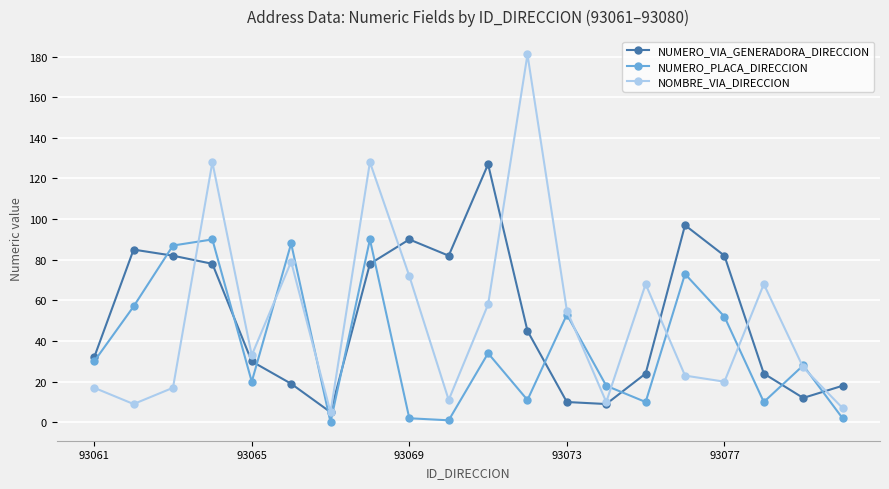

Rank the series by their maximum value, from lowest to highest.

NUMERO_PLACA_DIRECCION, NUMERO_VIA_GENERADORA_DIRECCION, NOMBRE_VIA_DIRECCION